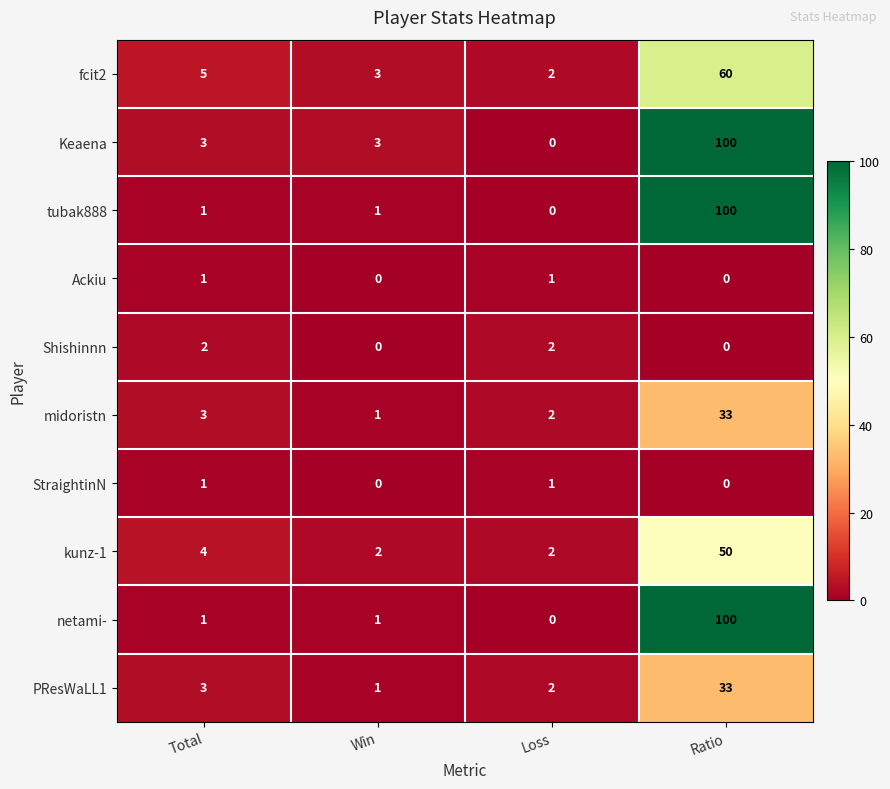

At which label is fcit2 closest to 31?

Total